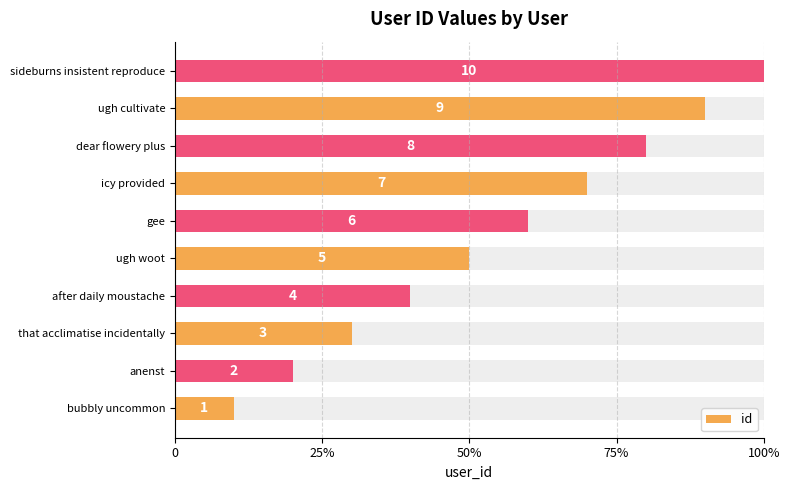

Which has a higher value, anenst or sideburns insistent reproduce?

sideburns insistent reproduce